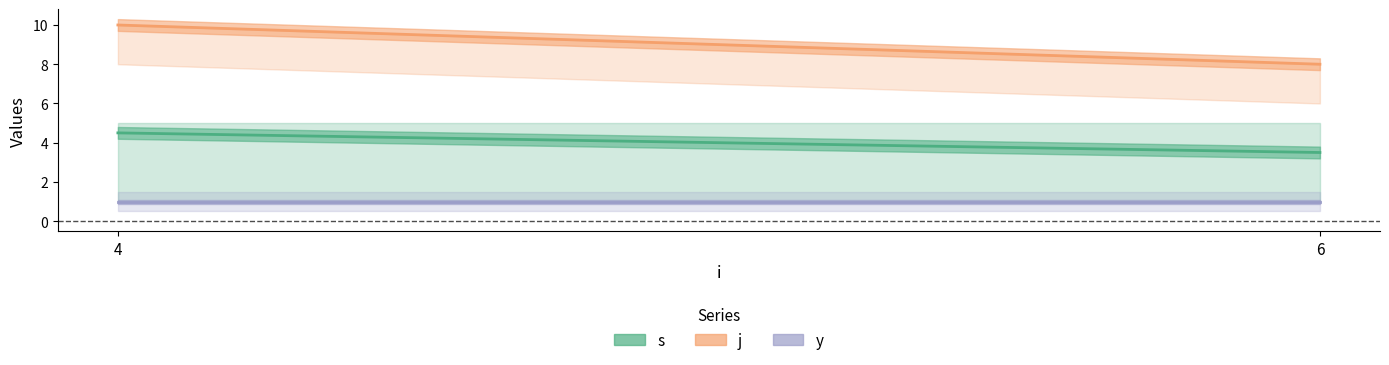

Between 4 and 6, which series saw the biggest shift?

j